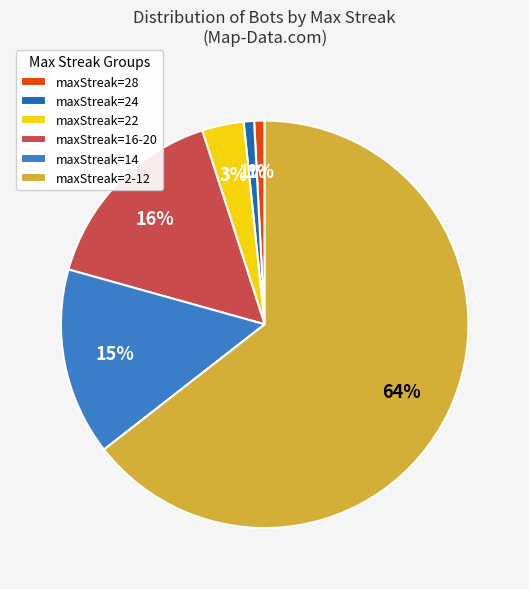

How many slices are in this pie chart?

6